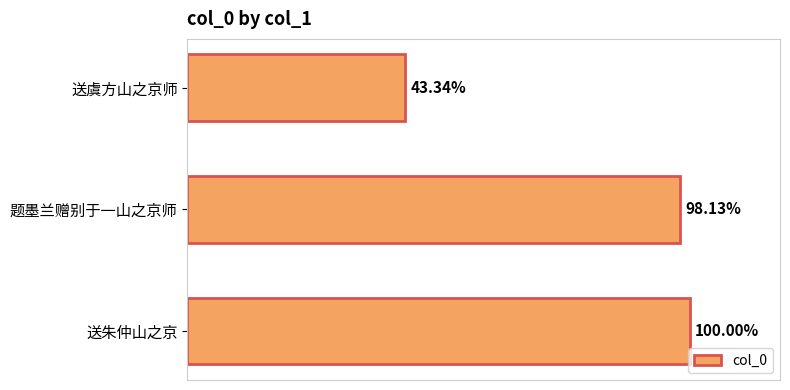

Are the bars horizontal?

Yes